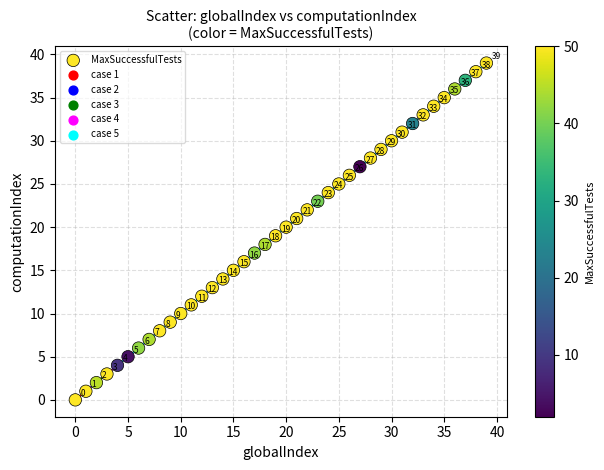

What Y value in the scatter plot is closest to 19?

19